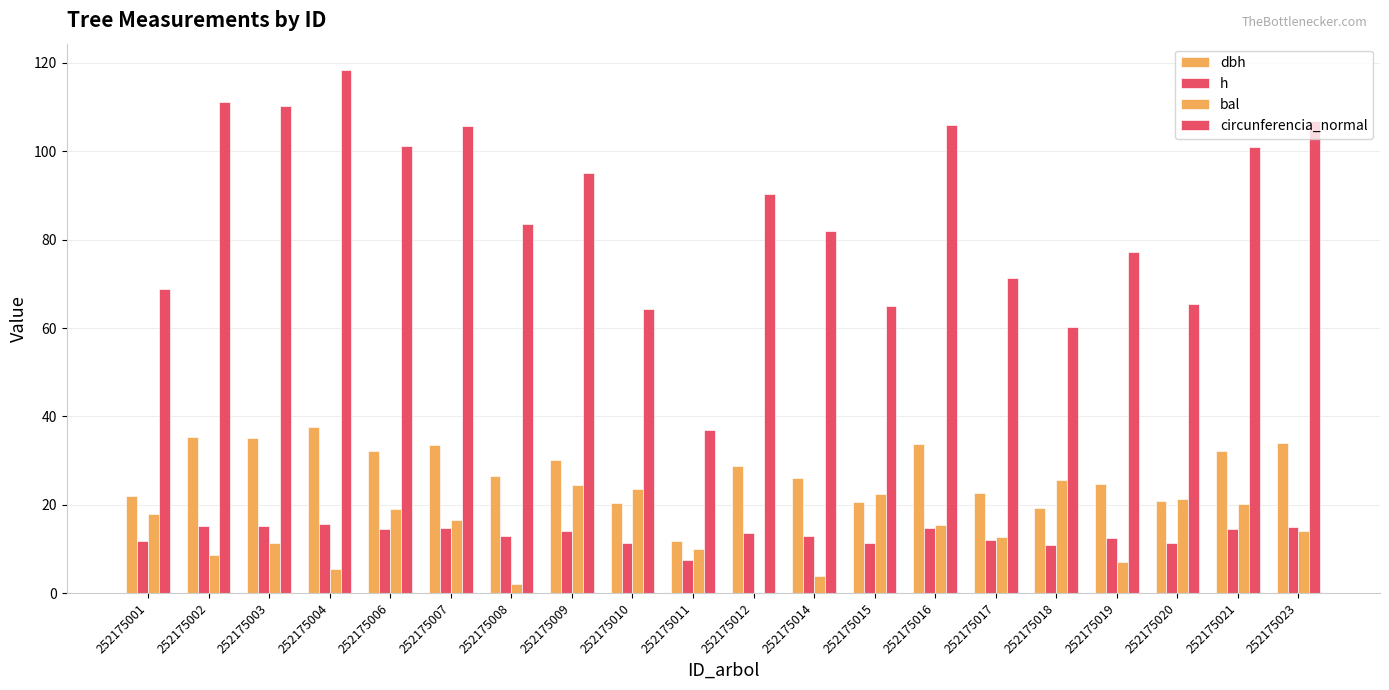

Are the bars horizontal?

No